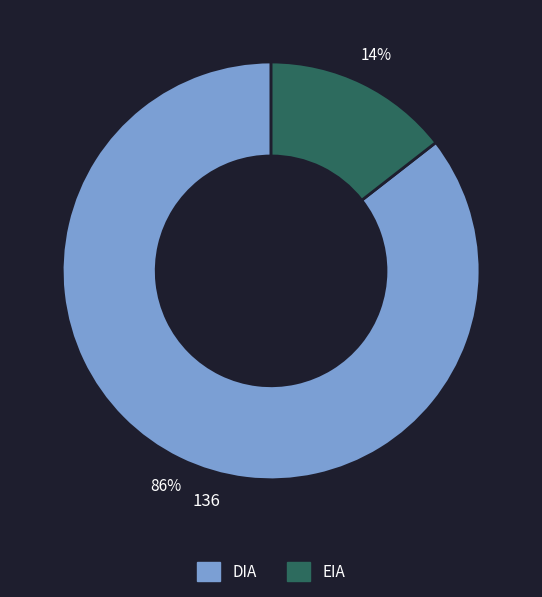

Does any single category account for the majority?

Yes